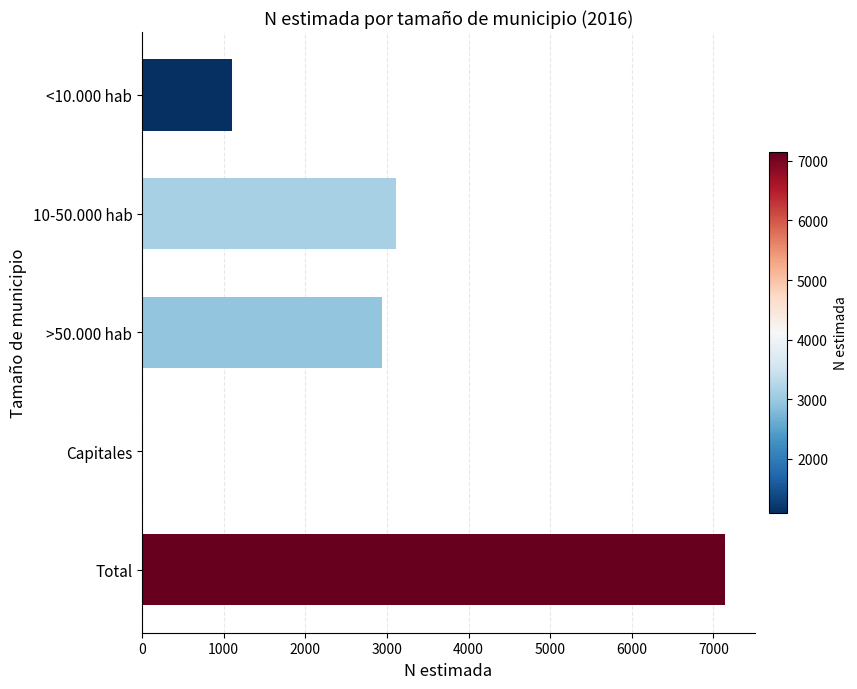

Is it true that the value at 10-50.000 hab is 1433?

False